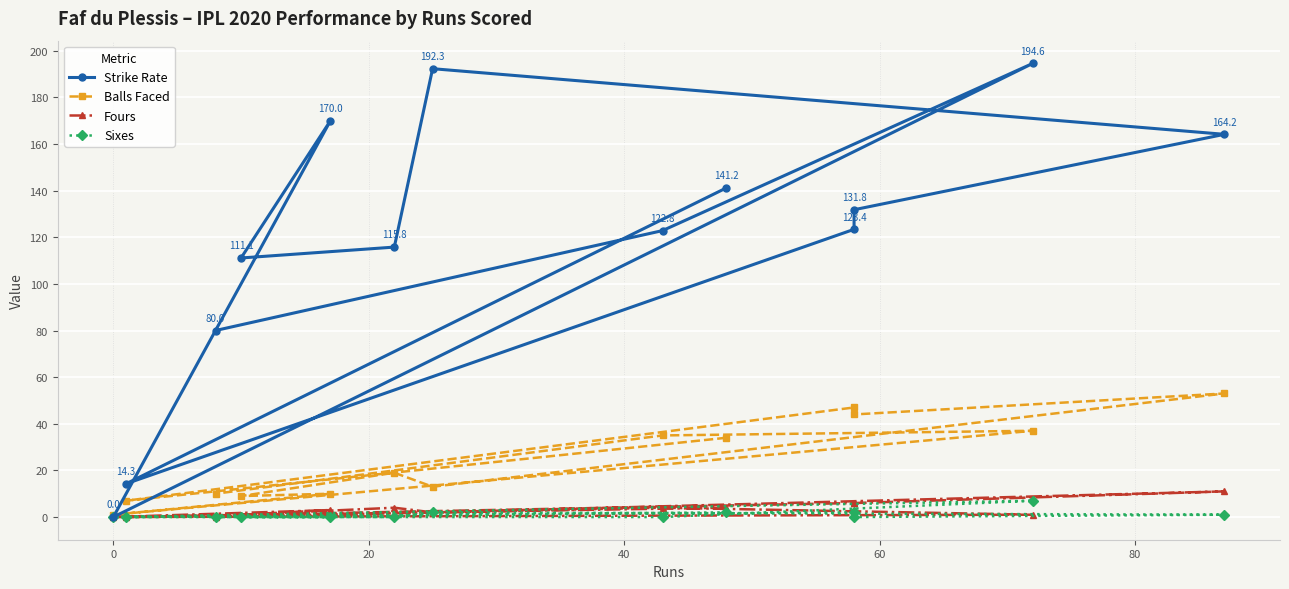

How many values in Fours are above zero?

10